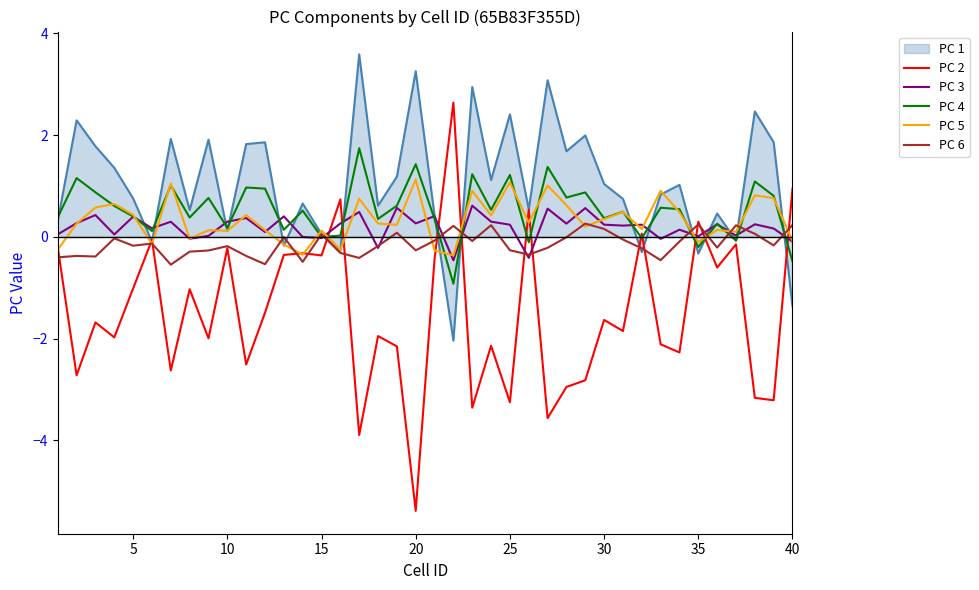

Which series has the largest total across all categories?

PC 1